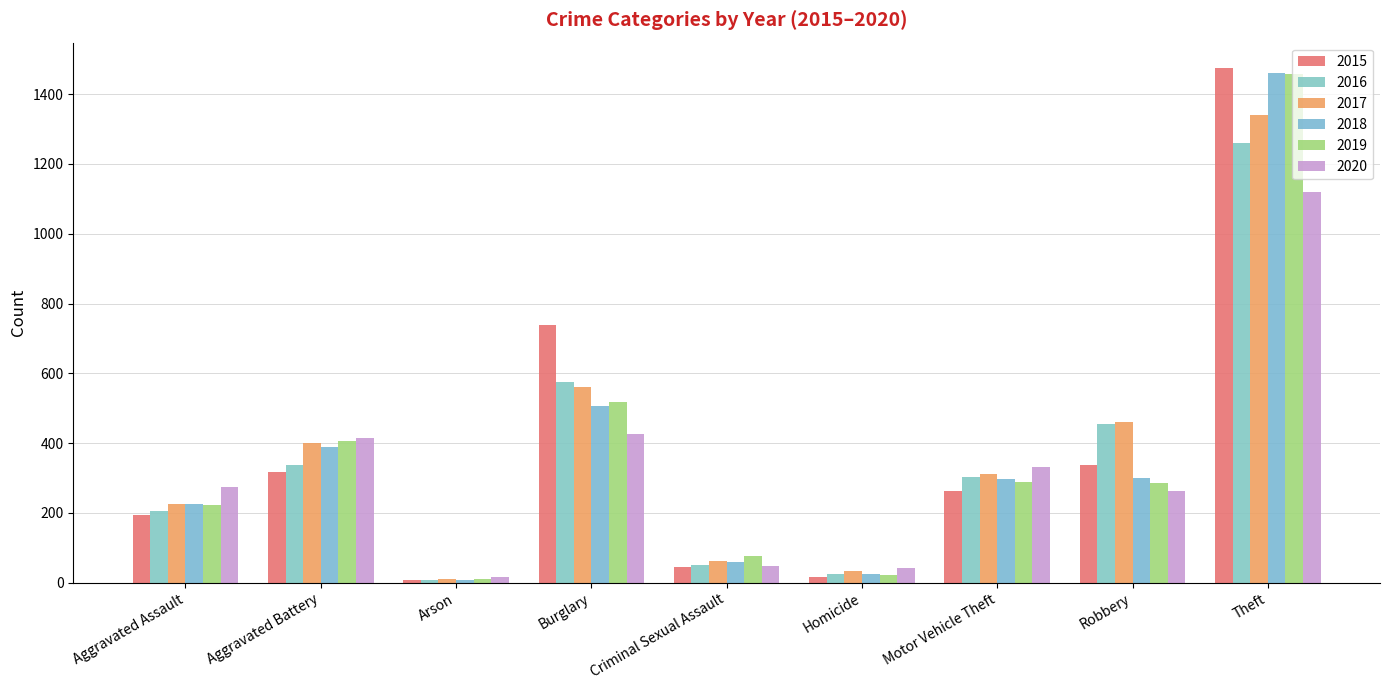

True or false: 2018 has a value of 1461 at Theft.

True